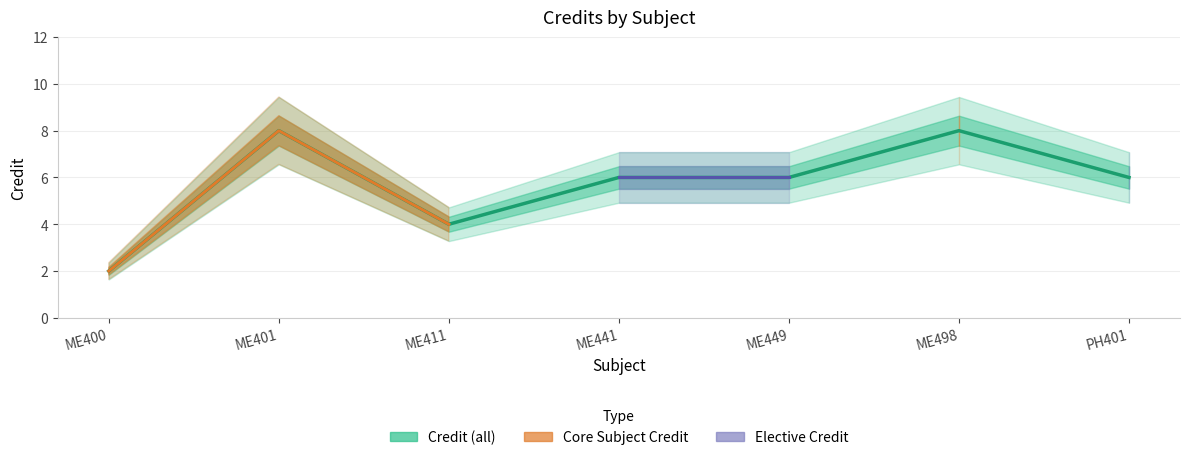

How many distinct data groups are displayed?

3